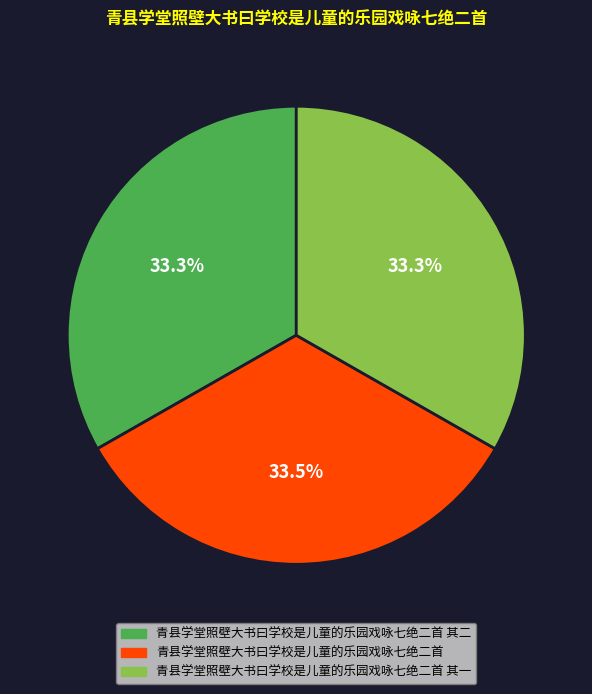

Combined, what portion of the pie is 青县学堂照壁大书曰学校是儿童的乐园戏咏七绝二首 其二 and 青县学堂照壁大书曰学校是儿童的乐园戏咏七绝二首 其一?

66.5%